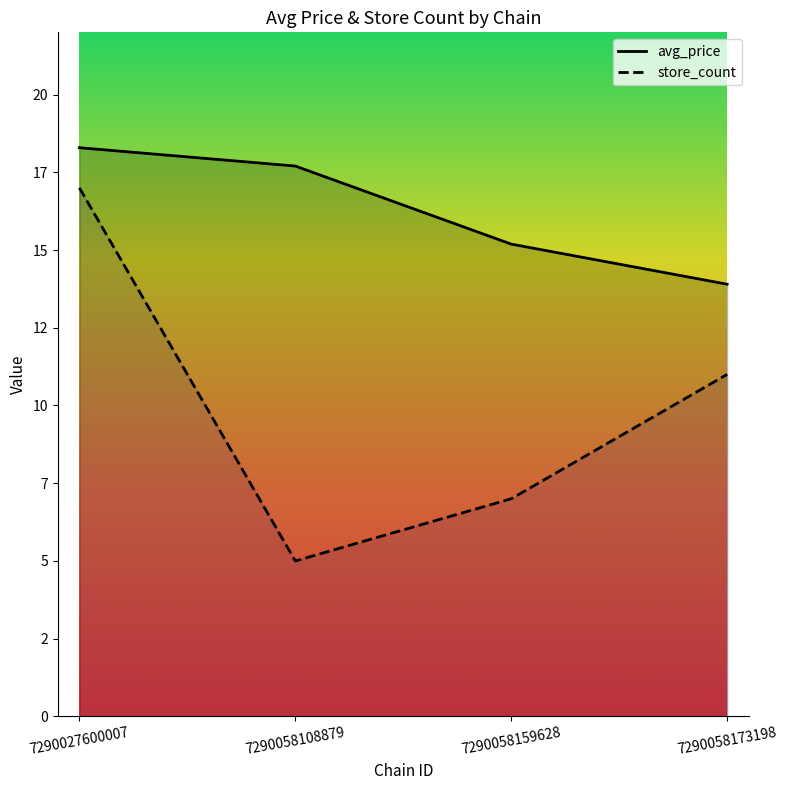

What is the average value of the avg_price series?

16.3